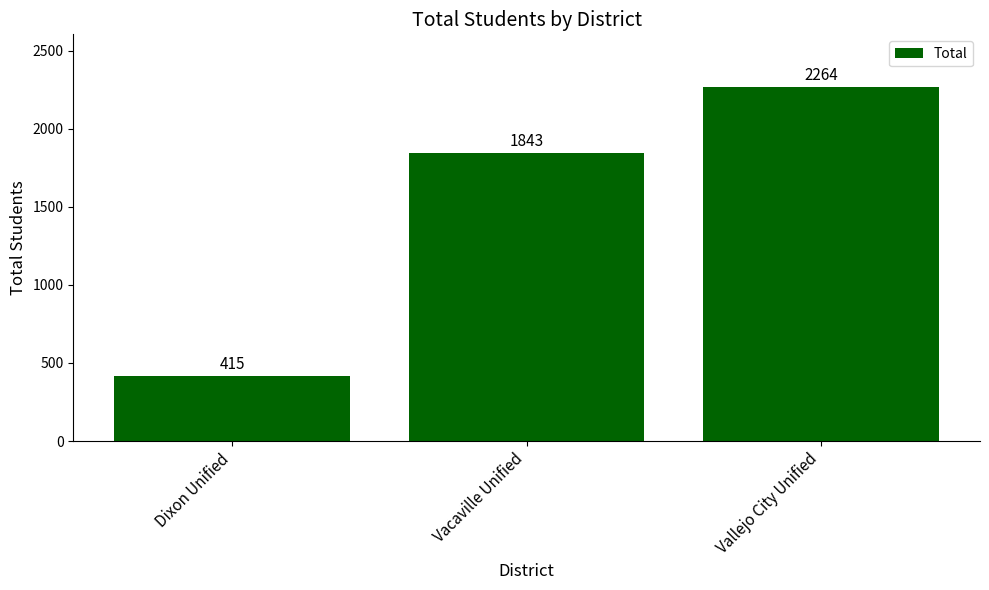

The value at Vallejo City Unified is 2264. True or false?

True